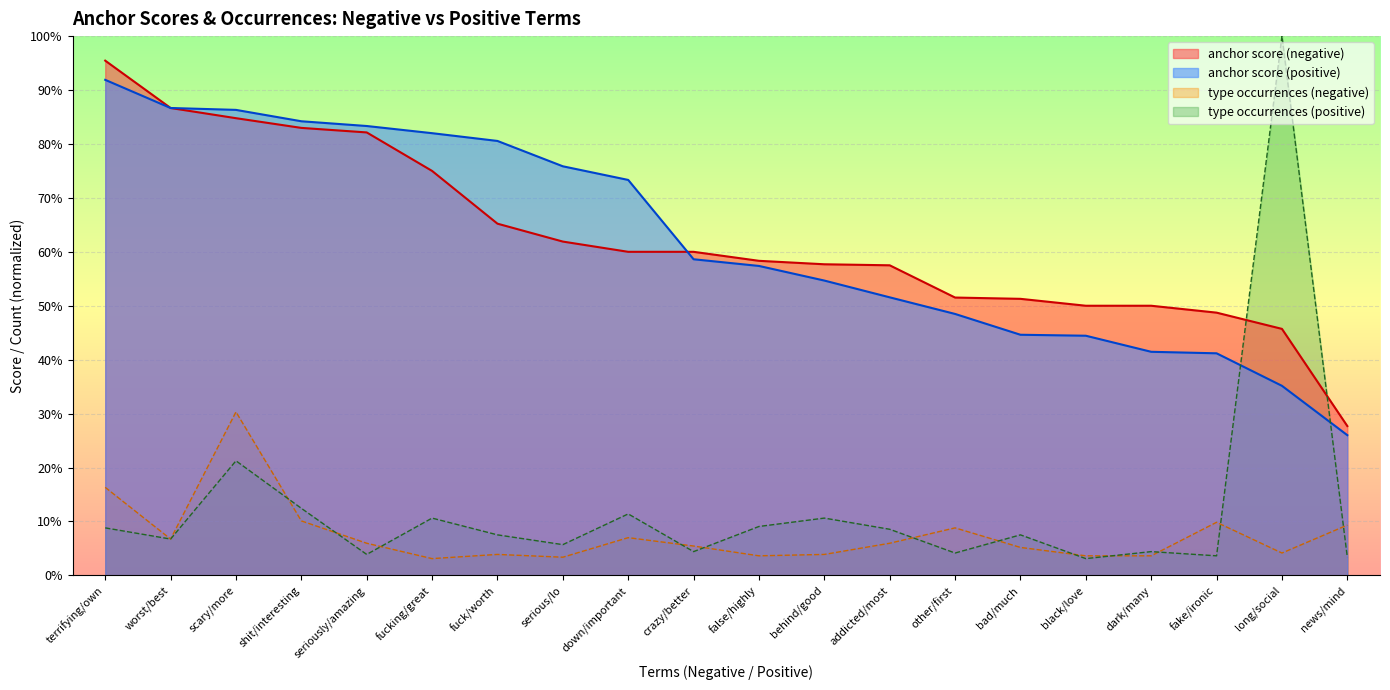

Reading left to right, list all the values displayed in this chart.

anchor score (negative): terrifying/own=1.0	worst/best=0.9	scary/more=0.8	shit/interesting=0.8	seriously/amazing=0.8	fucking/great=0.8	fuck/worth=0.7	serious/lo=0.6	down/important=0.6	crazy/better=0.6	false/highly=0.6	behind/good=0.6	addicted/most=0.6	other/first=0.5	bad/much=0.5	black/love=0.5	dark/many=0.5	fake/ironic=0.5	long/social=0.5	news/mind=0.3
anchor score (positive): terrifying/own=0.9	worst/best=0.9	scary/more=0.9	shit/interesting=0.8	seriously/amazing=0.8	fucking/great=0.8	fuck/worth=0.8	serious/lo=0.8	down/important=0.7	crazy/better=0.6	false/highly=0.6	behind/good=0.5	addicted/most=0.5	other/first=0.5	bad/much=0.4	black/love=0.4	dark/many=0.4	fake/ironic=0.4	long/social=0.4	news/mind=0.3
type occurrences (negative): terrifying/own=0.2	worst/best=0.1	scary/more=0.3	shit/interesting=0.1	seriously/amazing=0.1	fucking/great=0.0	fuck/worth=0.0	serious/lo=0.0	down/important=0.1	crazy/better=0.1	false/highly=0.0	behind/good=0.0	addicted/most=0.1	other/first=0.1	bad/much=0.1	black/love=0.0	dark/many=0.0	fake/ironic=0.1	long/social=0.0	news/mind=0.1
type occurrences (positive): terrifying/own=0.1	worst/best=0.1	scary/more=0.2	shit/interesting=0.1	seriously/amazing=0.0	fucking/great=0.1	fuck/worth=0.1	serious/lo=0.1	down/important=0.1	crazy/better=0.0	false/highly=0.1	behind/good=0.1	addicted/most=0.1	other/first=0.0	bad/much=0.1	black/love=0.0	dark/many=0.0	fake/ironic=0.0	long/social=1.0	news/mind=0.0